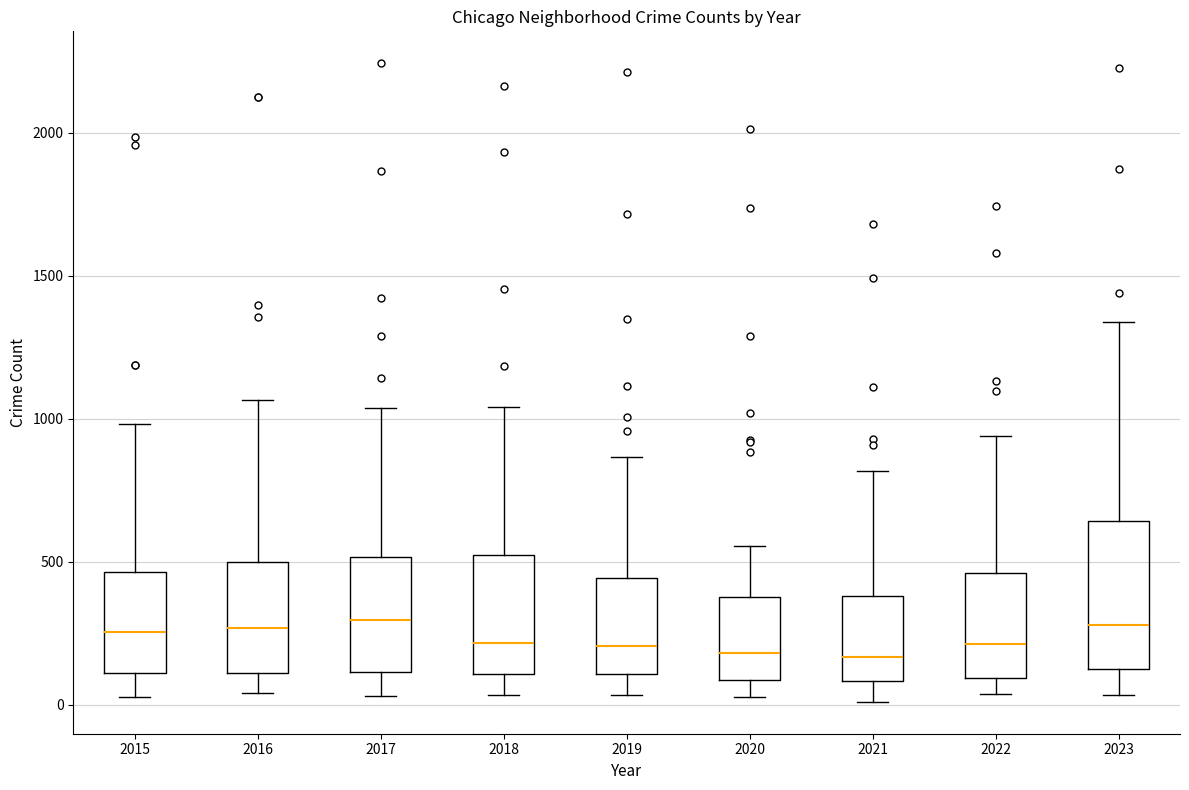

Reading left to right, transcribe this box plot: for each box, give where its median line is, the range the box spans, and where its two whiskers end, as read against the y-axis. The values are not printed on the chart, so give them approximately, as read against the axis.

2015: median 250, box 100 to 450, whiskers 50 to 1000
2016: median 250, box 100 to 500, whiskers 50 to 1050
2017: median 300, box 100 to 500, whiskers 50 to 1050
2018: median 200, box 100 to 500, whiskers 50 to 1050
2019: median 200, box 100 to 450, whiskers 50 to 850
2020: median 200, box 100 to 400, whiskers 50 to 550
2021: median 150, box 100 to 400, whiskers 0 to 800
2022: median 200, box 100 to 450, whiskers 50 to 950
2023: median 300, box 150 to 650, whiskers 50 to 1350